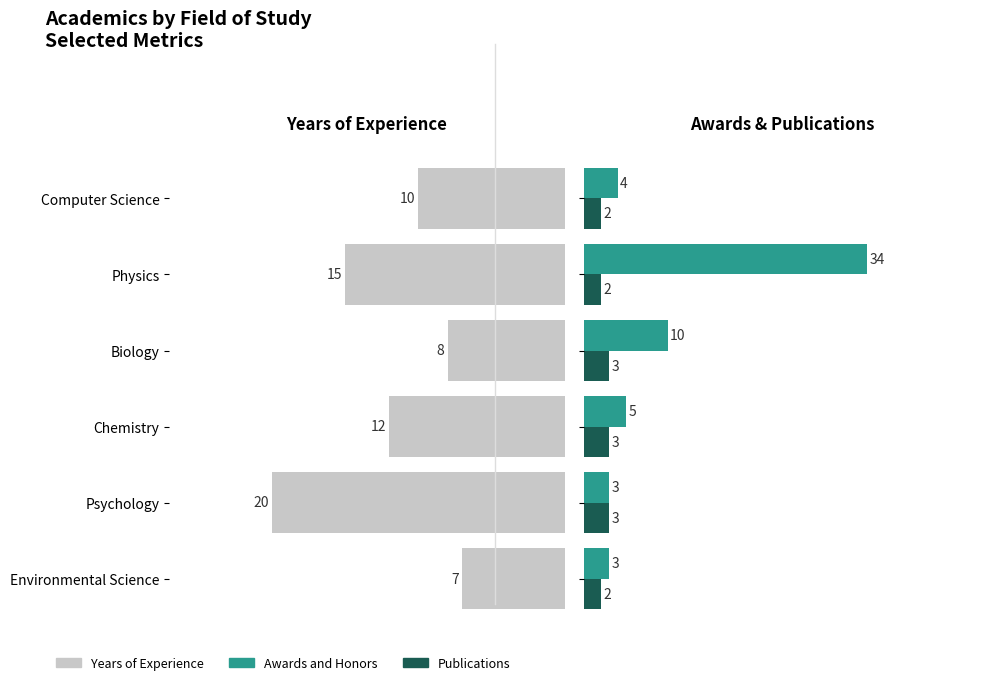

How many data points in Years of Experience are above 12?

2